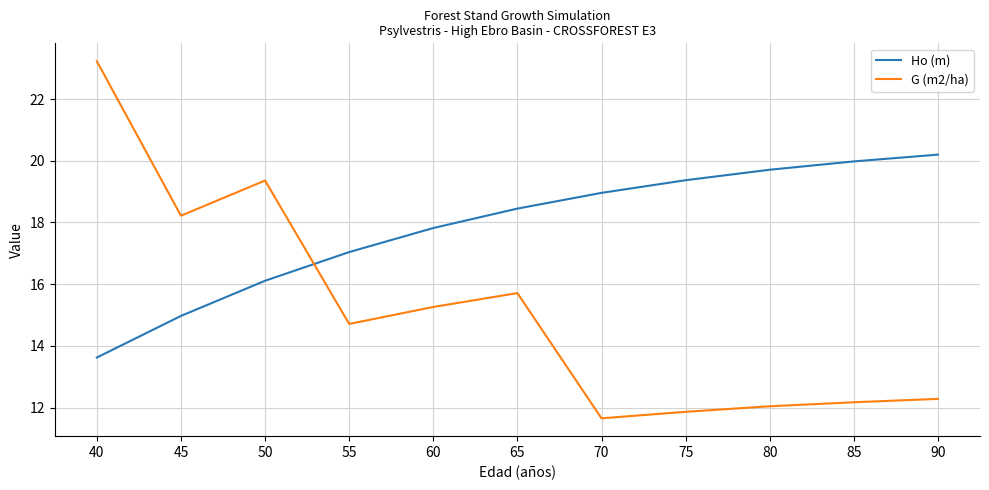

What is the difference between the maximum and second lowest values in the G (m2/ha) series?

11.4